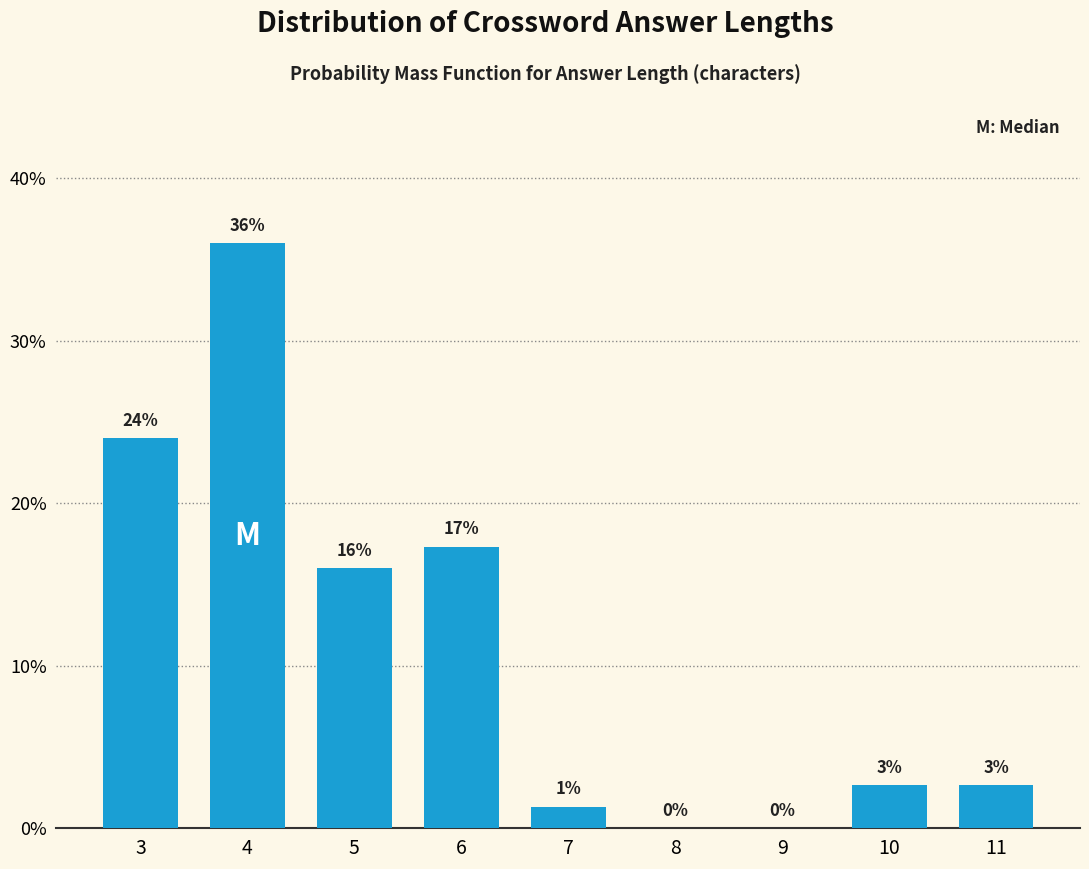

What is the sum of all values?

100.0